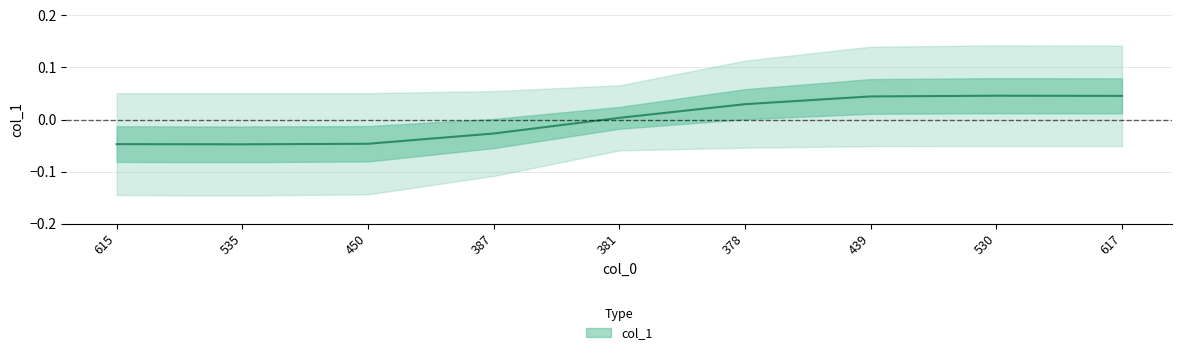

True or false: the data has more than 0 interior local peaks.

True